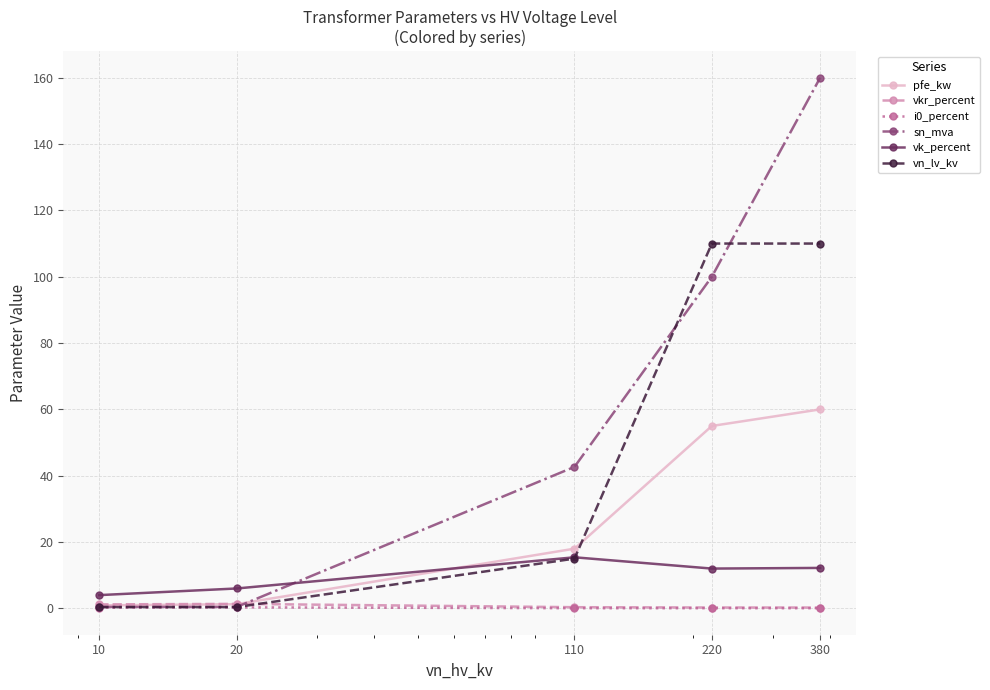

True or false: vn_lv_kv has more than 2 interior local peaks.

False